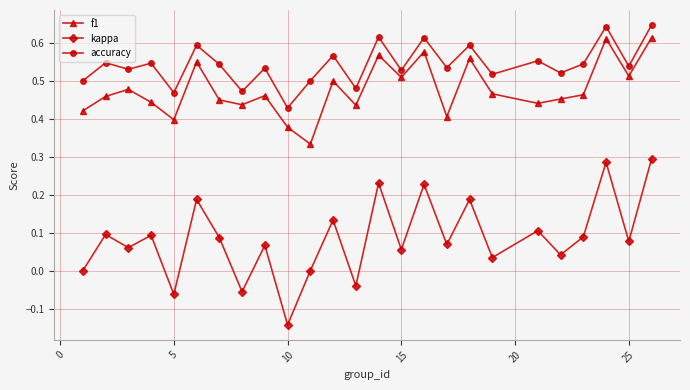

How many interior local valleys does the kappa series have?

10